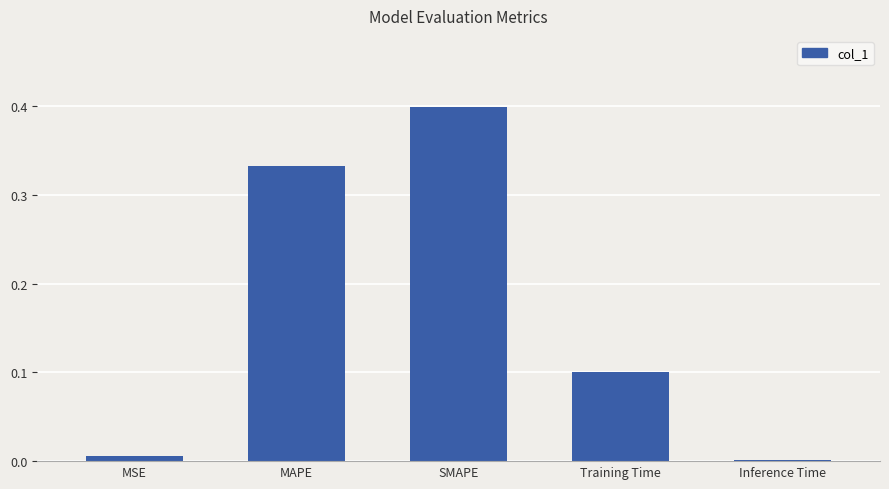

List the labels in order of value, smallest first.

Inference Time, MSE, Training Time, MAPE, SMAPE